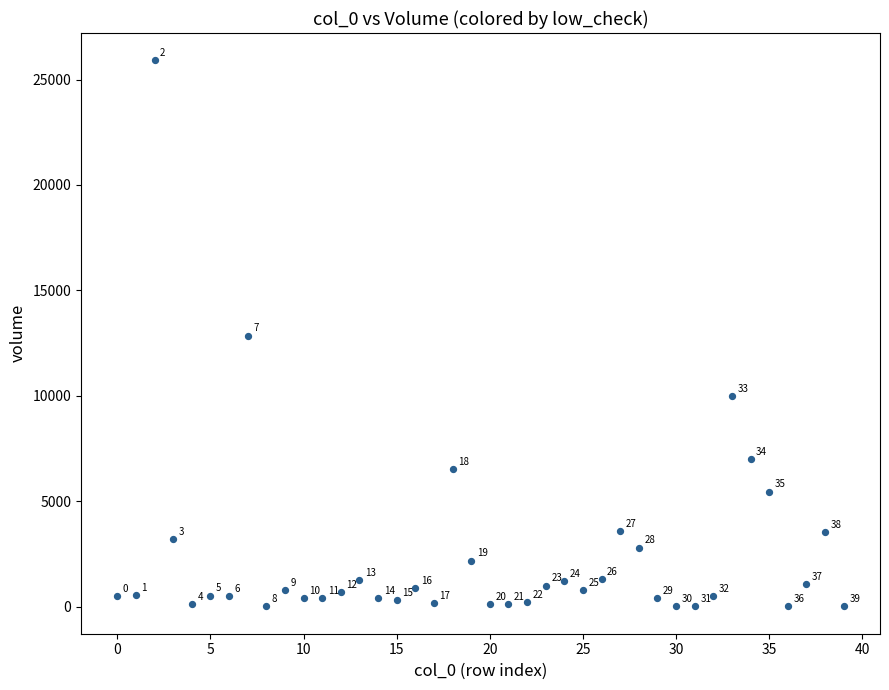

What is the range of Y values (max minus min)?

25899.6